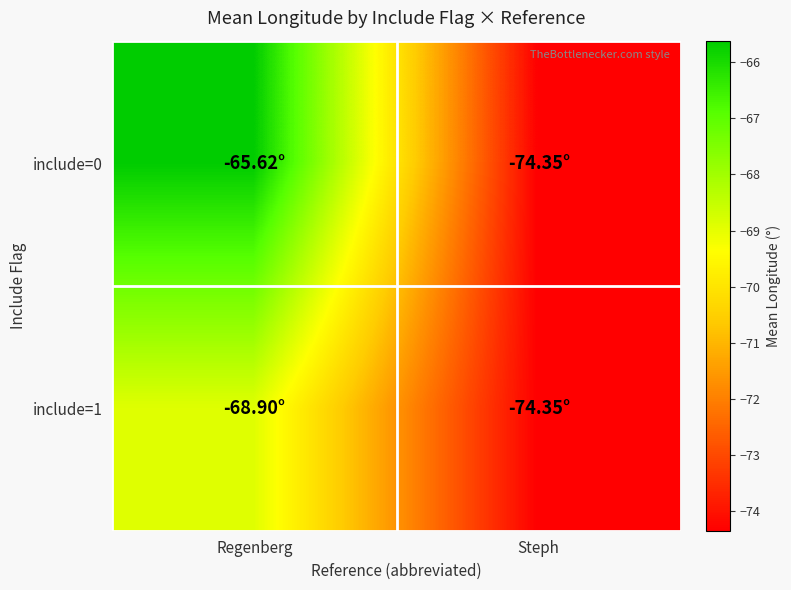

At how many categories does at least one series exceed -73?

1